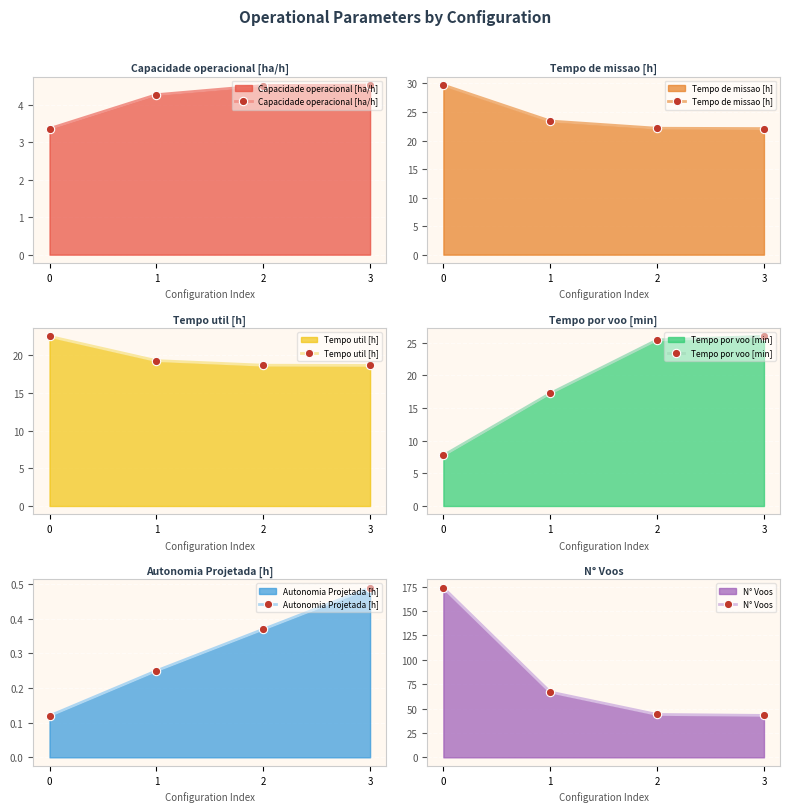

The value of Tempo por voo [min] at 0 is 7.8. True or false?

True